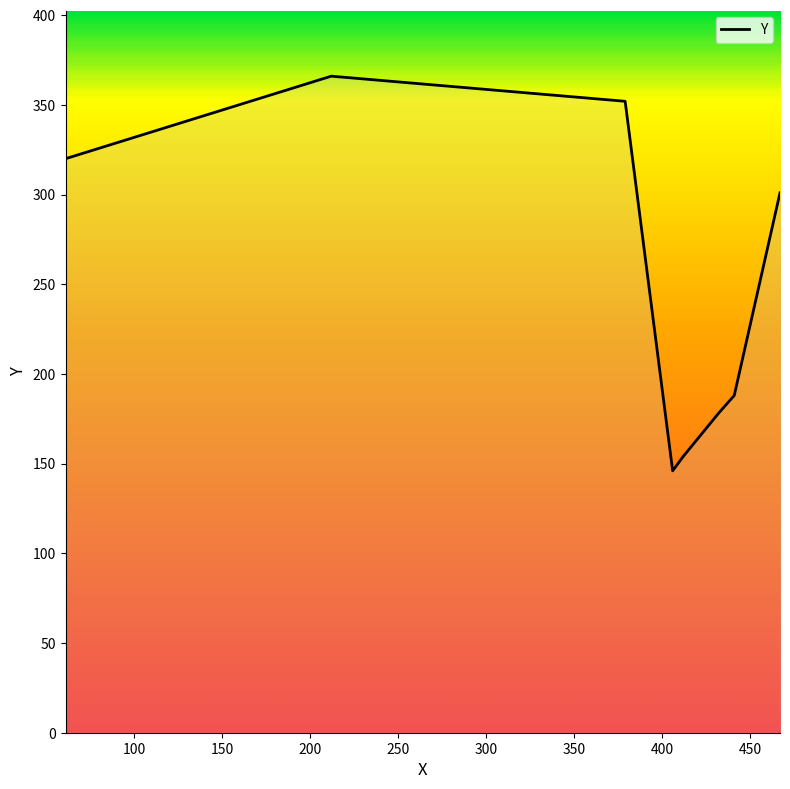

True or false: the data has more than 1 interior local peaks.

False